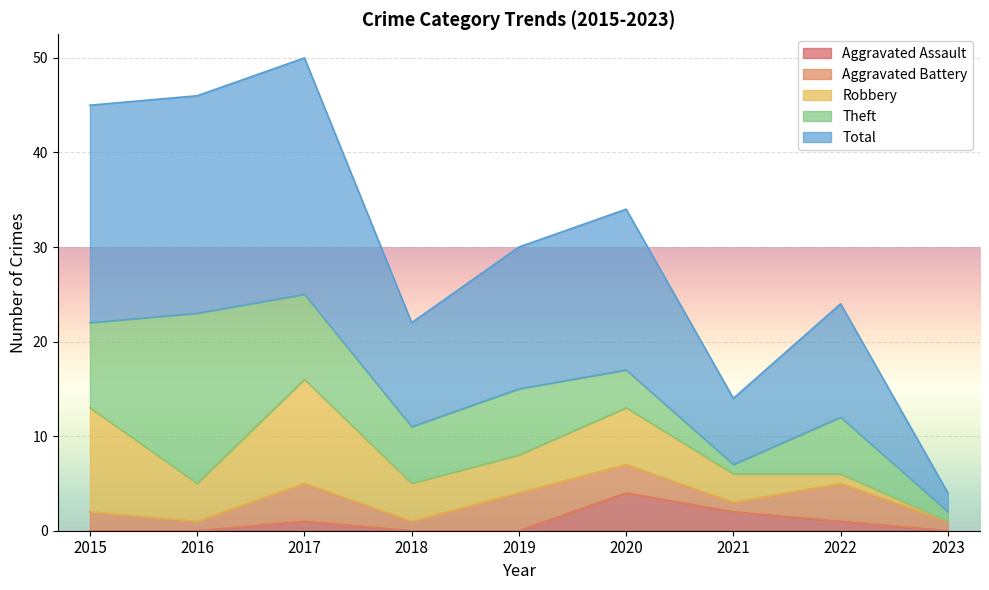

Is it true that Robbery equals -7 at 2023?

False